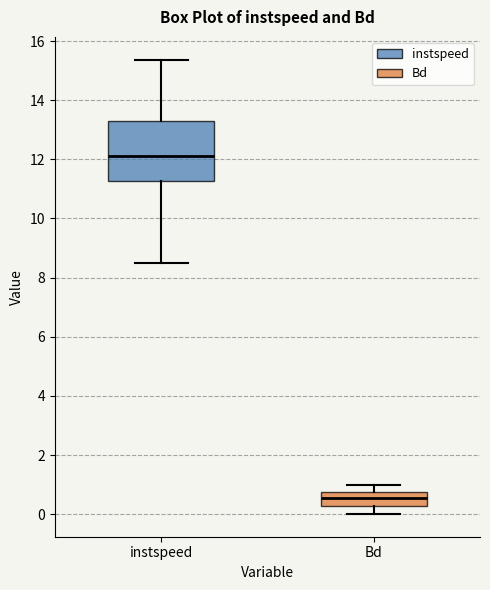

Reading left to right, read every box against the y-axis: the position of its median line, the range the box covers, and the ends of its whiskers. The values are not printed on the chart, so give them approximately, as read against the axis.

instspeed: median 12.2, box 11.2 to 13.2, whiskers 8.6 to 15.4
Bd: median 0.6, box 0.2 to 0.8, whiskers 0.0 to 1.0